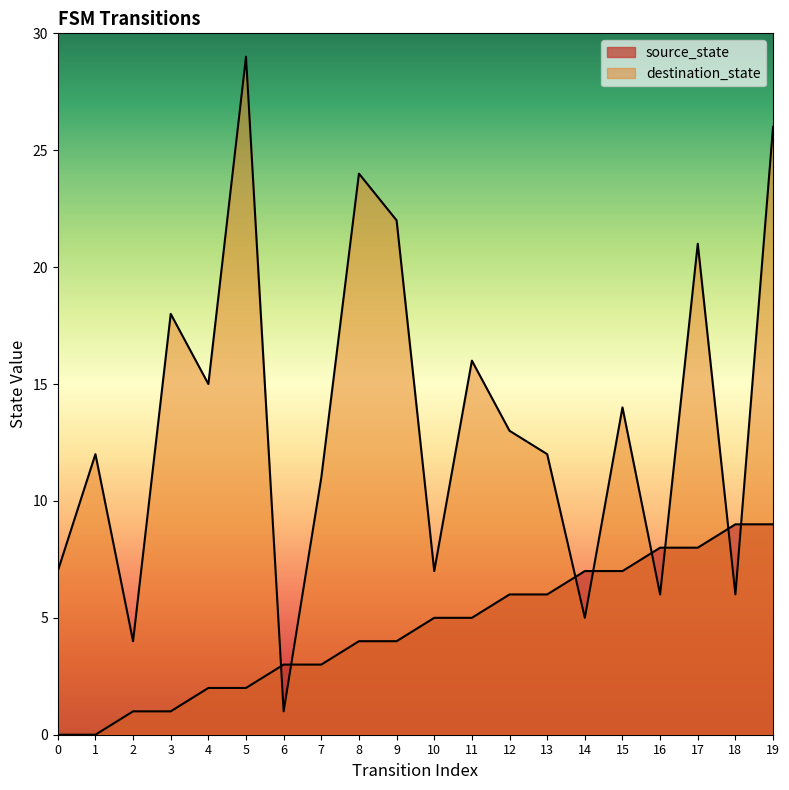

How many values in source_state are above zero?

18